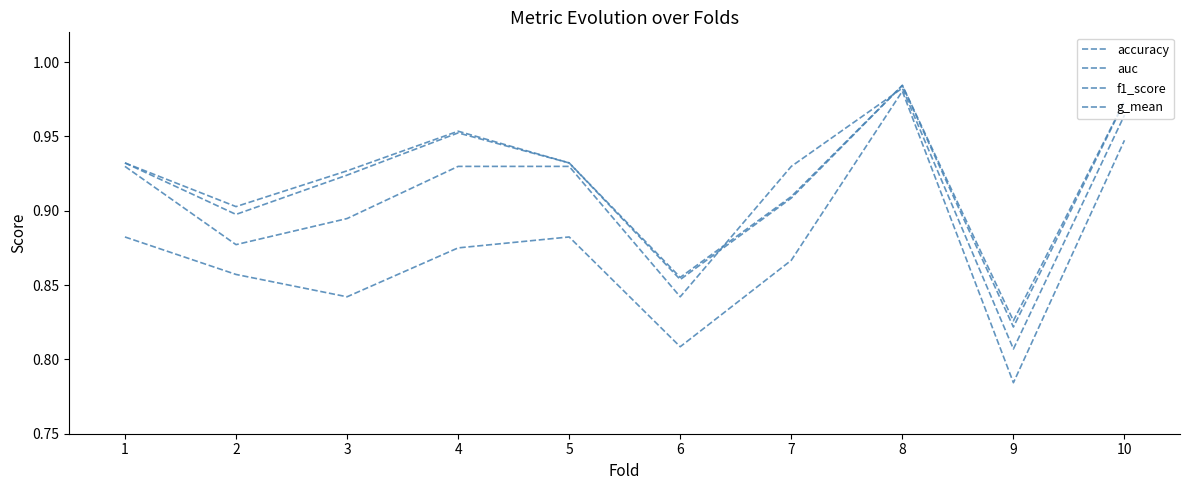

Which series has the largest total across all categories?

auc